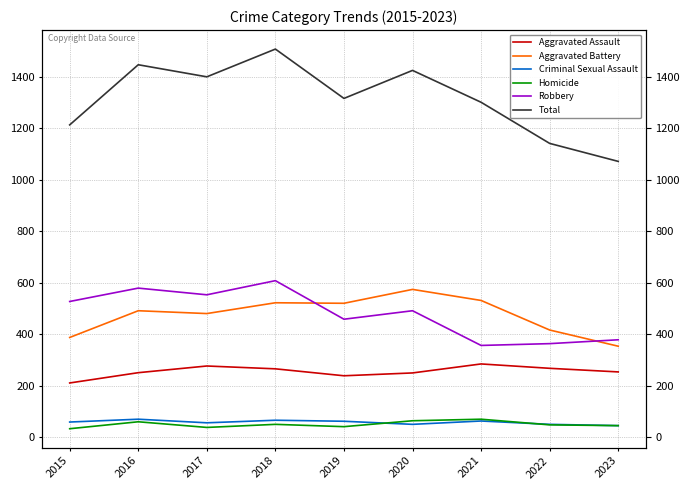

Between 2023 and 2020, which is larger?

2023